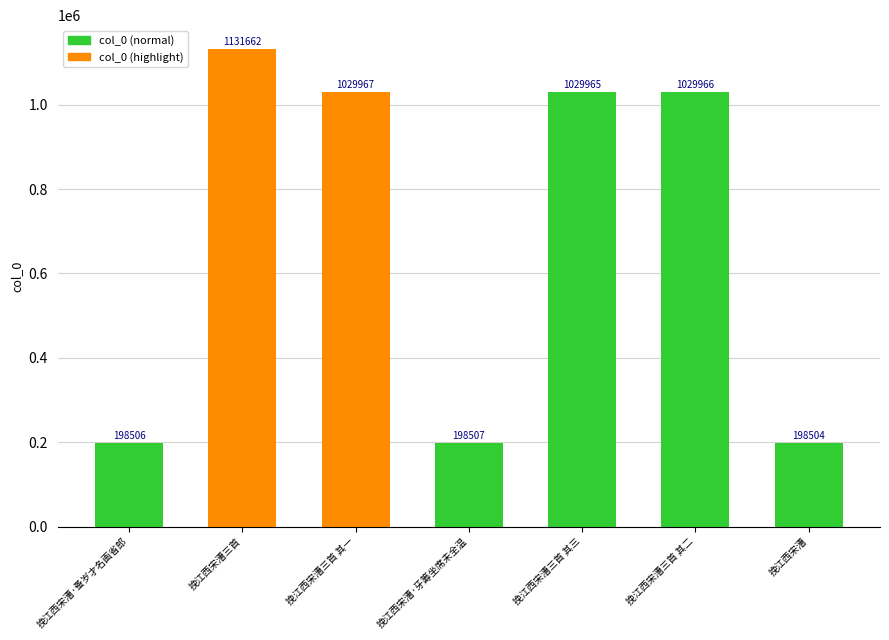

Reading left to right, what are all the values shown in this chart?

198506	1131662	1029967	198507	1029965	1029966	198504